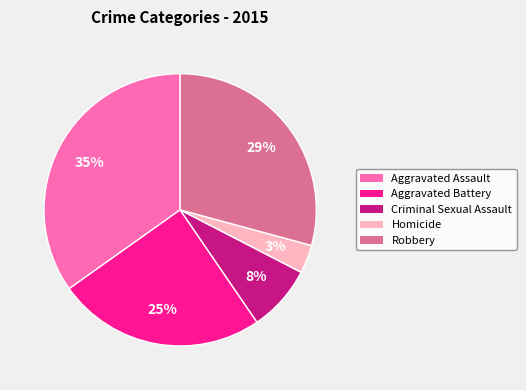

Is Aggravated Battery the majority of the pie?

No